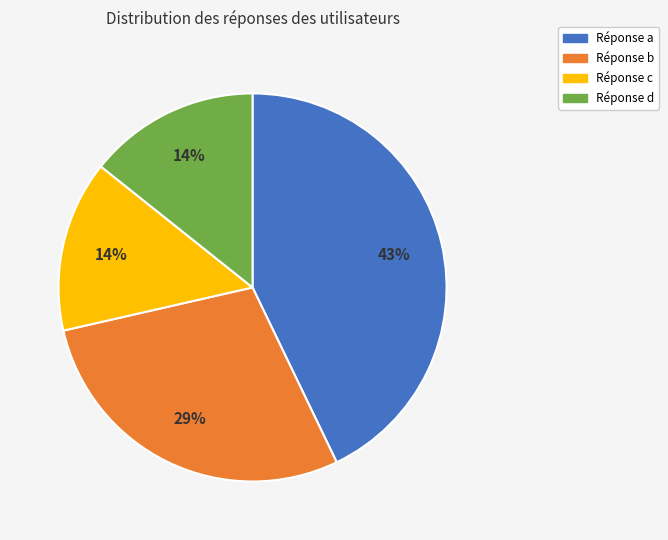

How many slices are in this pie chart?

4